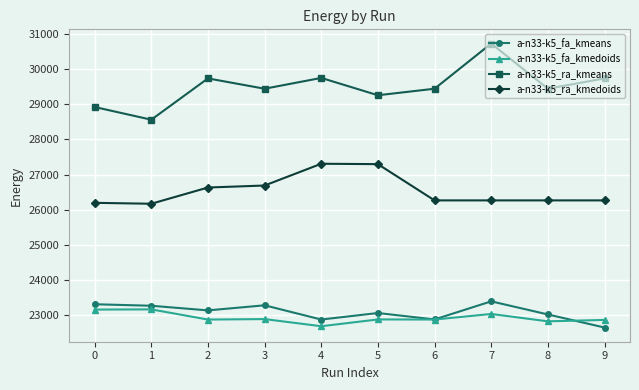

True or false: a-n33-k5_ra_kmeans has a value of 46039.6 at 6.

False